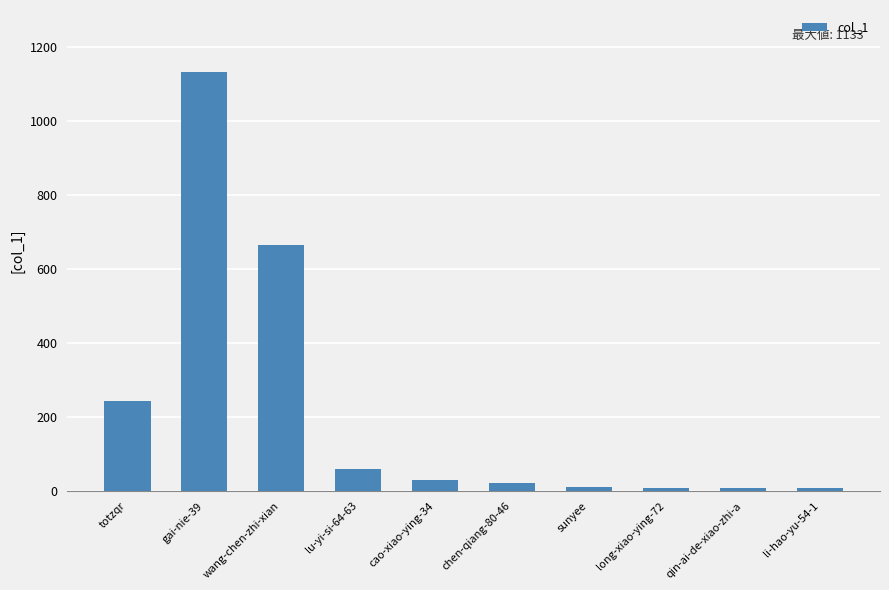

What is the change in value from lu-yi-si-64-63 to cao-xiao-ying-34?

-28